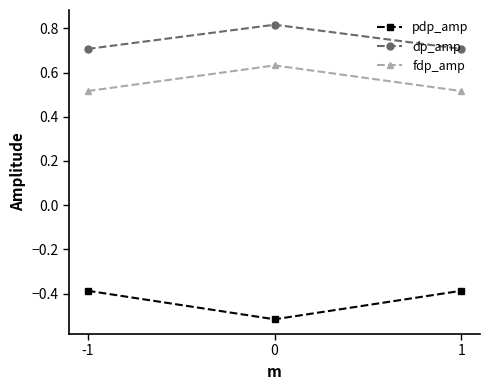

What is the sum of the fdp_amp values at 1 and -1?

1.0